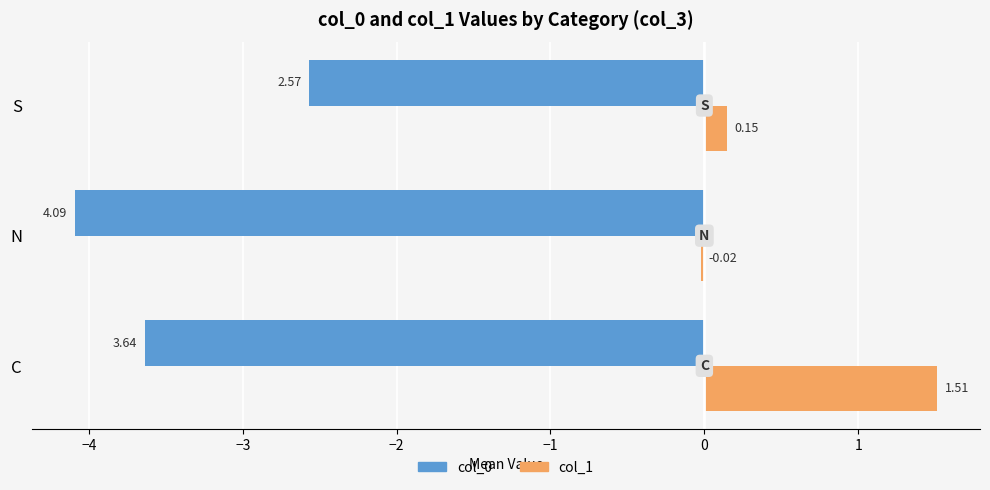

What is the difference between the highest and lowest values at N?

4.1